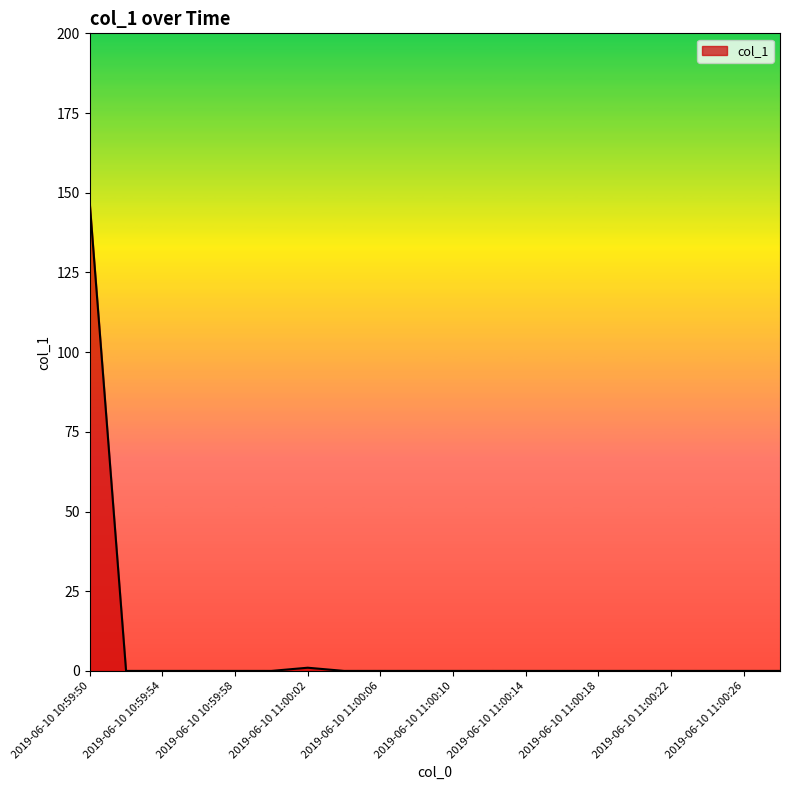

Reading right to left, what are all the values shown in this chart?

0.0	0.0	0.0	0.0	0.0	0.0	0.0	0.0	0.0	0.0	0.0	0.0	0.0	1.0	0.0	0.0	0.0	0.0	0.0	146.8